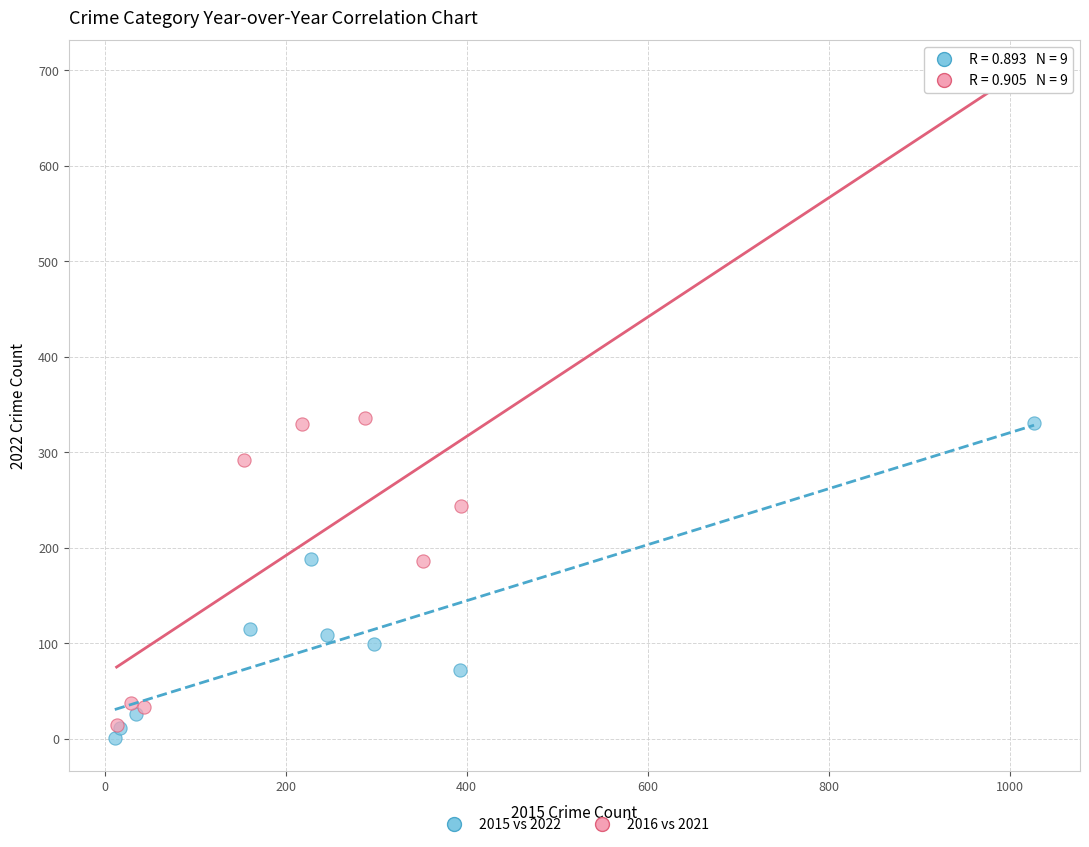

Which series reaches the maximum Y coordinate?

2016 vs 2021